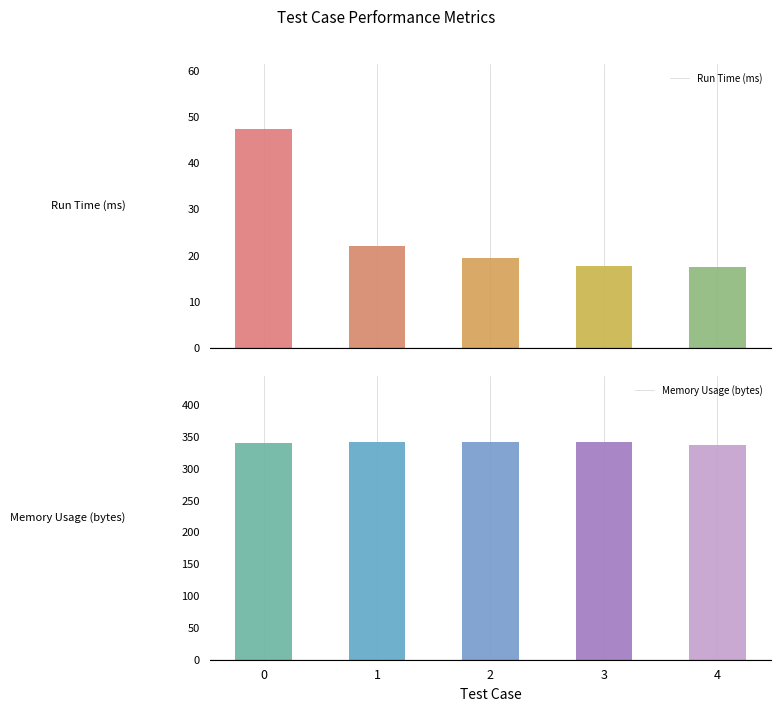

Does the chart contain stacked bars?

No